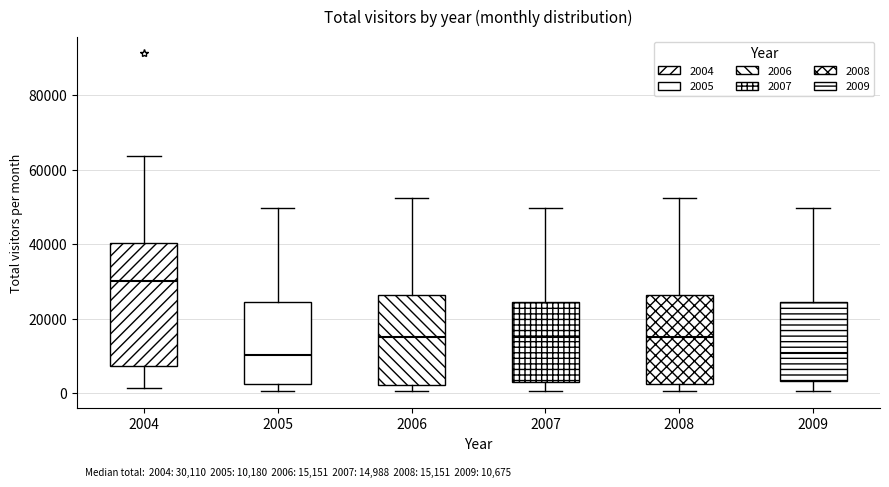

Which box has the highest median line?

2004